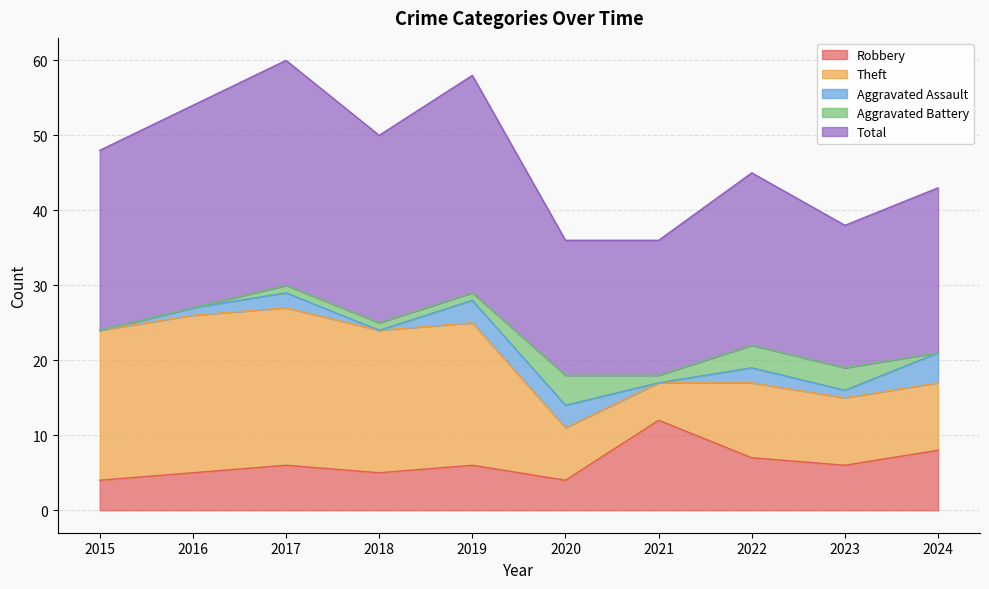

Reading right to left, extract all data points from this chart.

Robbery: 2024=8	2023=6	2022=7	2021=12	2020=4	2019=6	2018=5	2017=6	2016=5	2015=4
Theft: 2024=9	2023=9	2022=10	2021=5	2020=7	2019=19	2018=19	2017=21	2016=21	2015=20
Aggravated Assault: 2024=4	2023=1	2022=2	2021=0	2020=3	2019=3	2018=0	2017=2	2016=1	2015=0
Aggravated Battery: 2024=0	2023=3	2022=3	2021=1	2020=4	2019=1	2018=1	2017=1	2016=0	2015=0
Total: 2024=22	2023=19	2022=23	2021=18	2020=18	2019=29	2018=25	2017=30	2016=27	2015=24